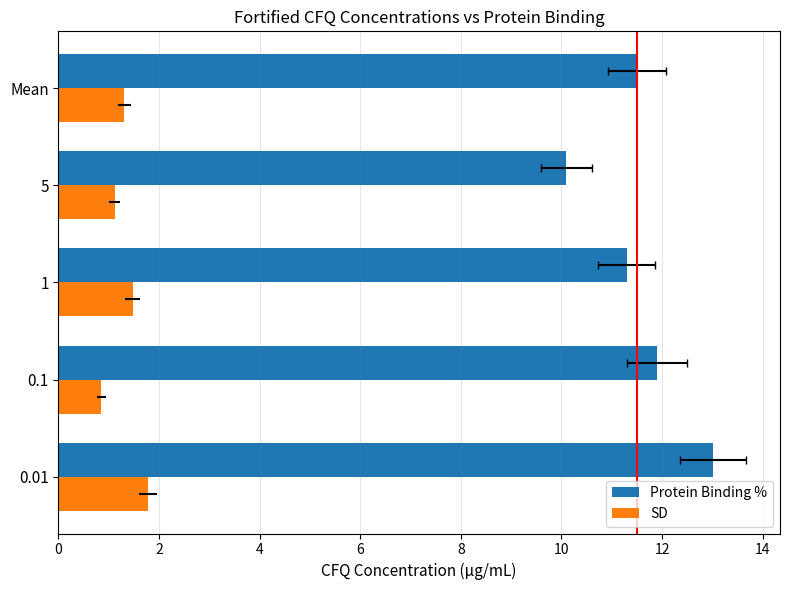

How many bars are there in total?

10